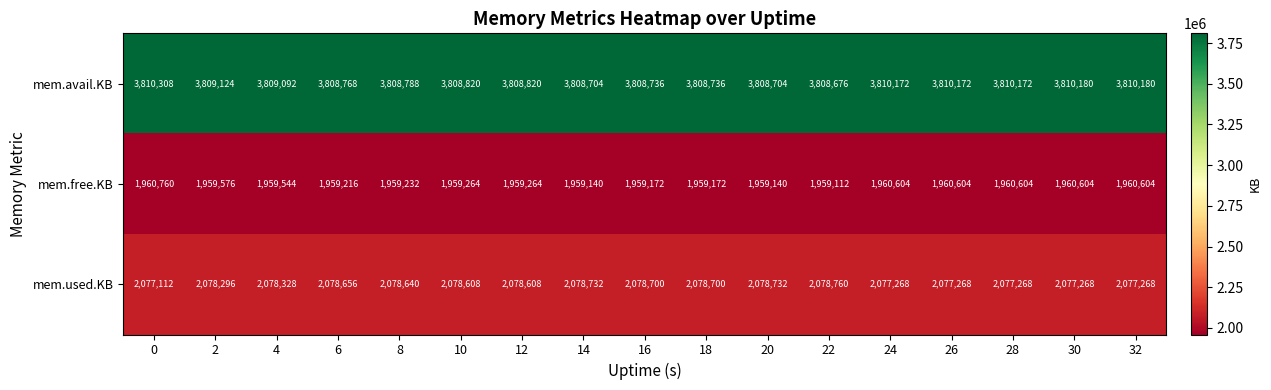

What is the sum of all mem.free.KB values?

33315612